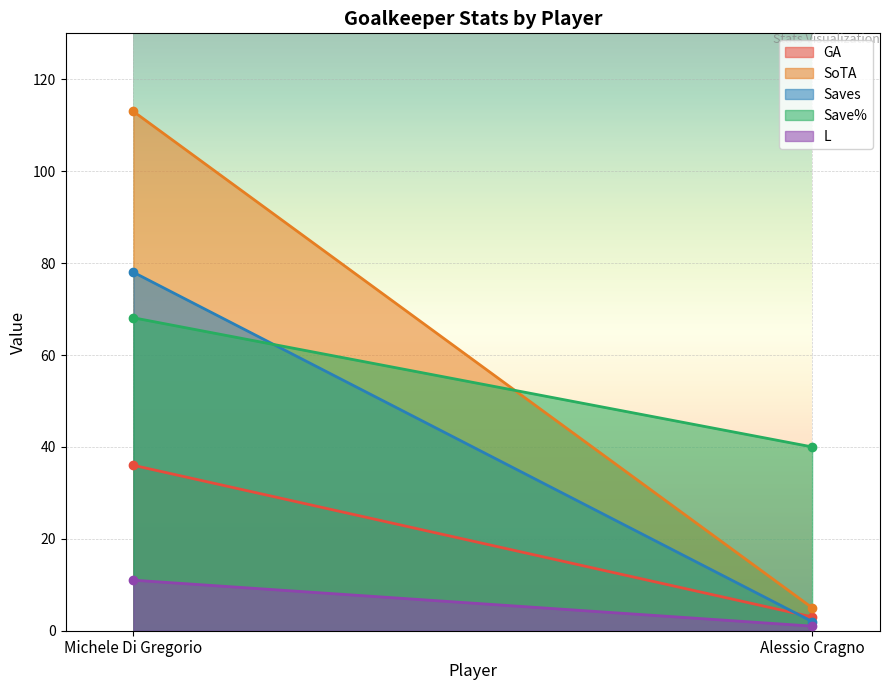

Reading right to left, extract all data points from this chart.

GA: Alessio Cragno=3.0	Michele Di Gregorio=36.0
SoTA: Alessio Cragno=5.0	Michele Di Gregorio=113.0
Saves: Alessio Cragno=2.0	Michele Di Gregorio=78.0
Save%: Alessio Cragno=40.0	Michele Di Gregorio=68.1
L: Alessio Cragno=1.0	Michele Di Gregorio=11.0